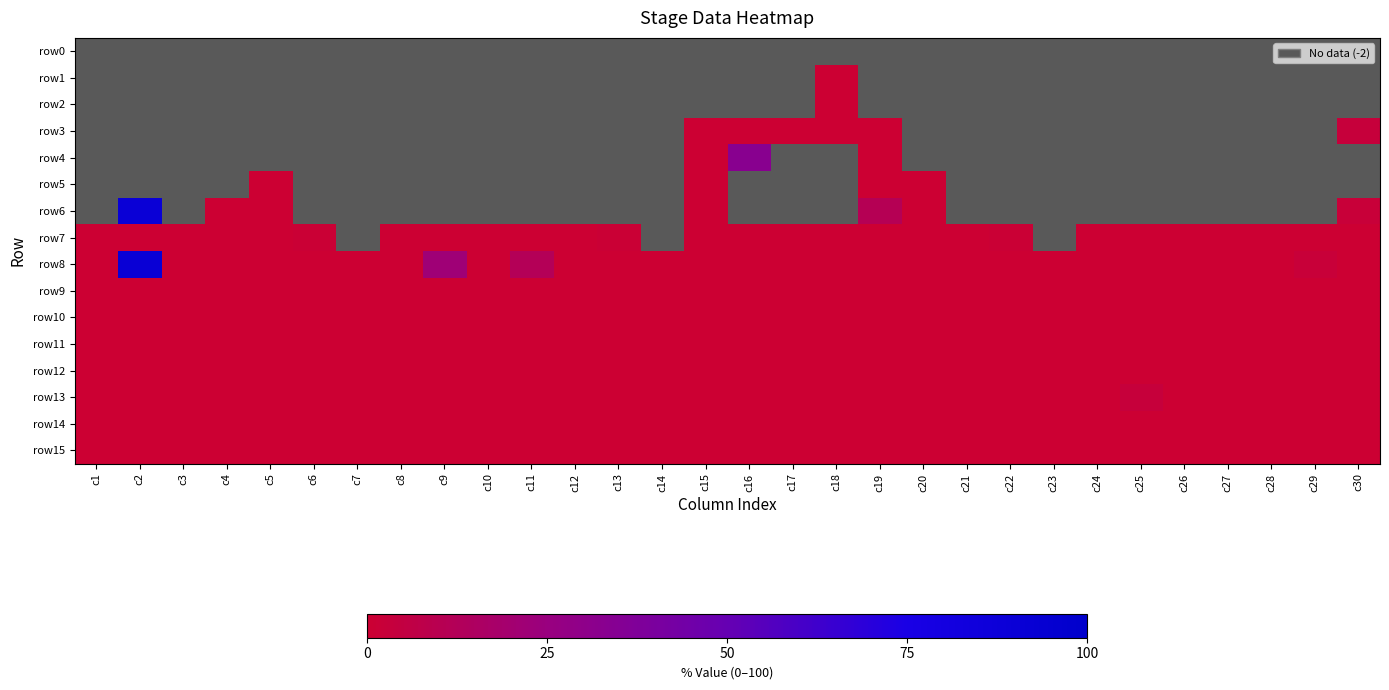

The row14 series shows 0.0 at c1. True or false?

True